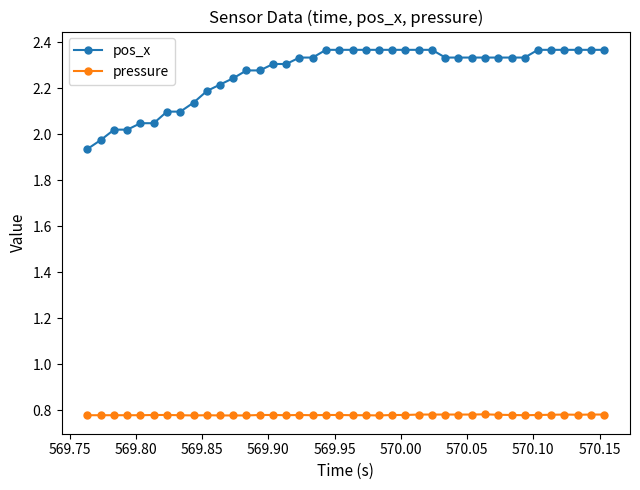

True or false: pos_x and pressure cross at least once.

False